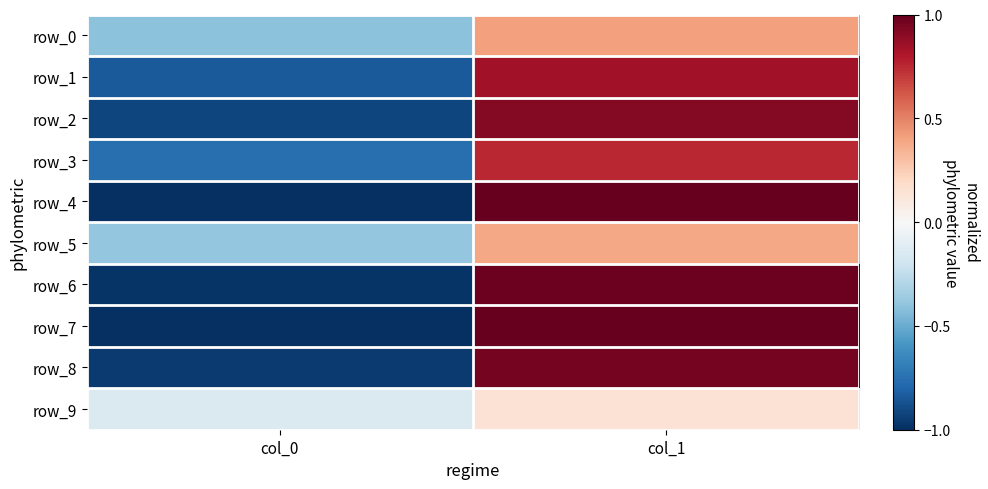

At col_1, list the series in order from largest to smallest.

row_4, row_7, row_6, row_8, row_2, row_1, row_3, row_0, row_5, row_9